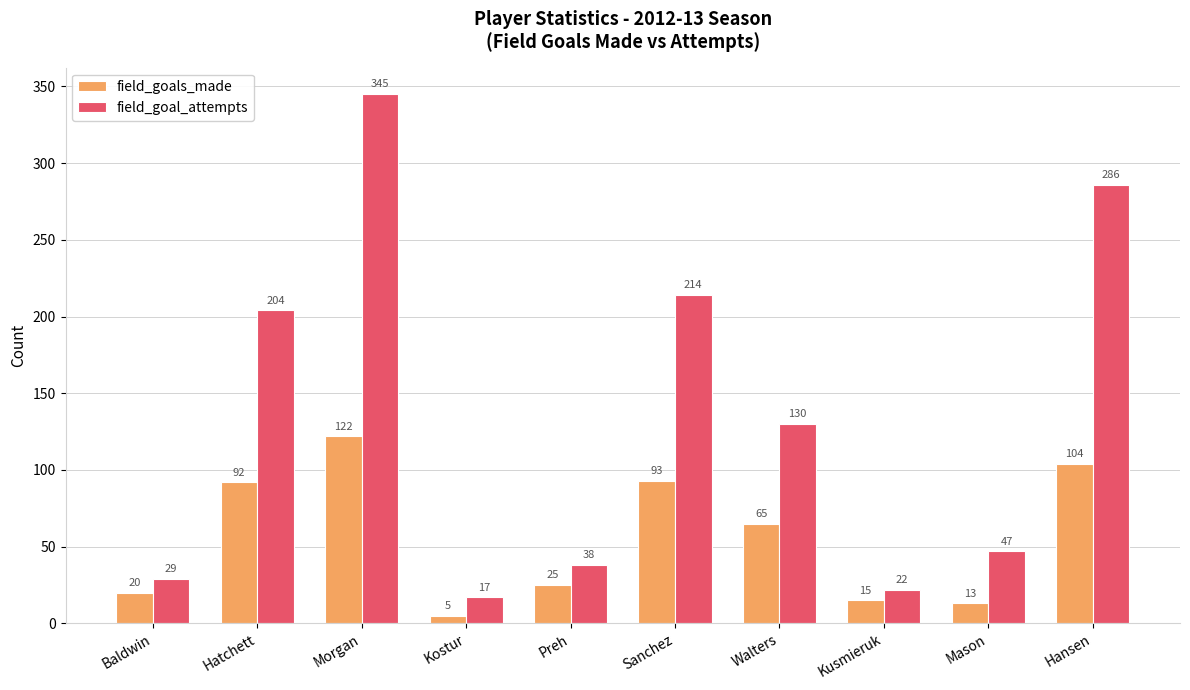

Reading left to right, transcribe all the data shown in this chart.

field_goals_made: 20	92	122	5	25	93	65	15	13	104
field_goal_attempts: 29	204	345	17	38	214	130	22	47	286